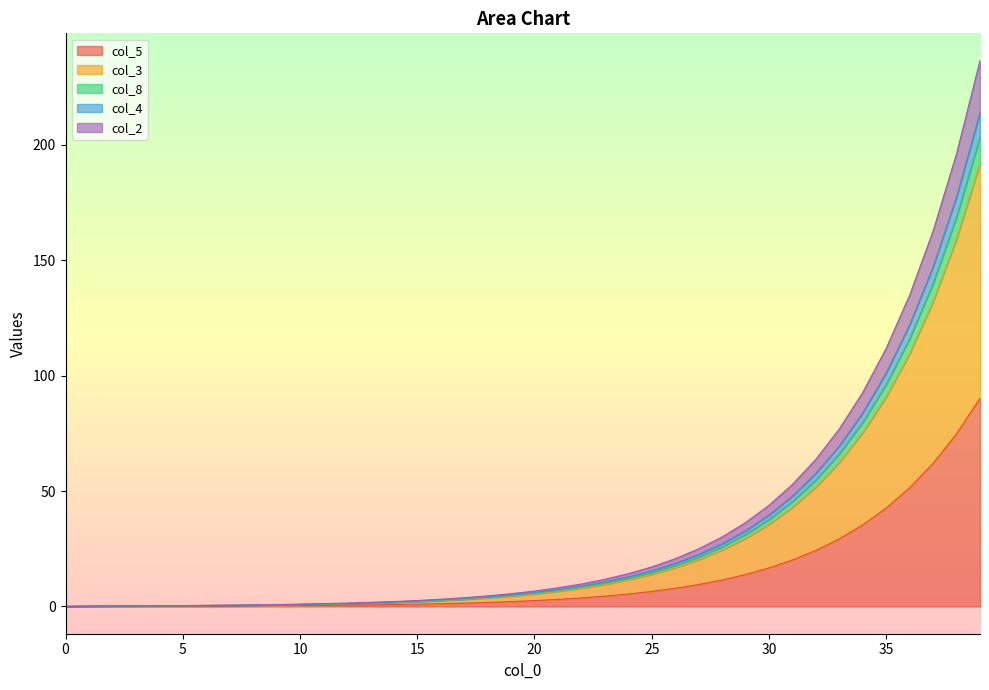

True or false: col_3 and col_8 cross at least once.

False